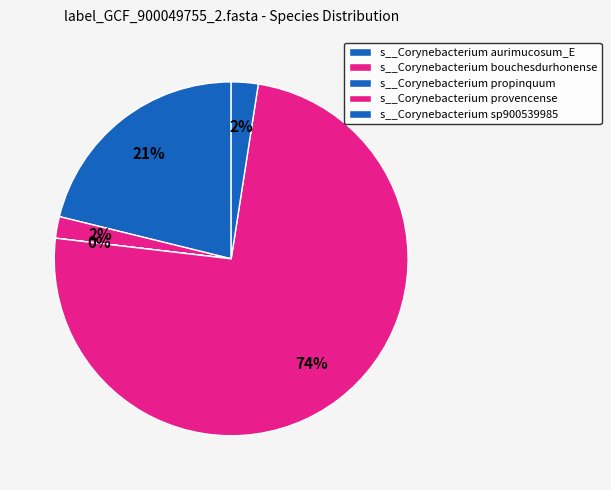

Between s__Corynebacterium bouchesdurhonense and s__Corynebacterium provencense, which is larger?

s__Corynebacterium provencense